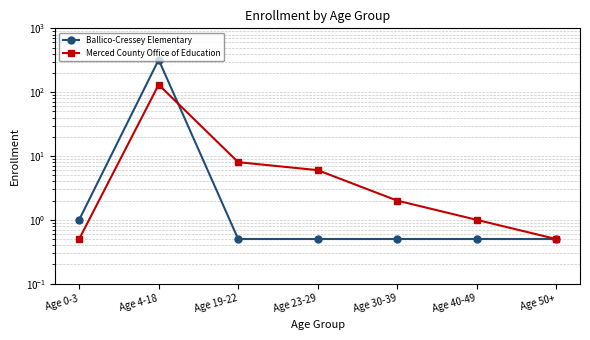

True or false: Ballico-Cressey Elementary has more than 2 interior local peaks.

False